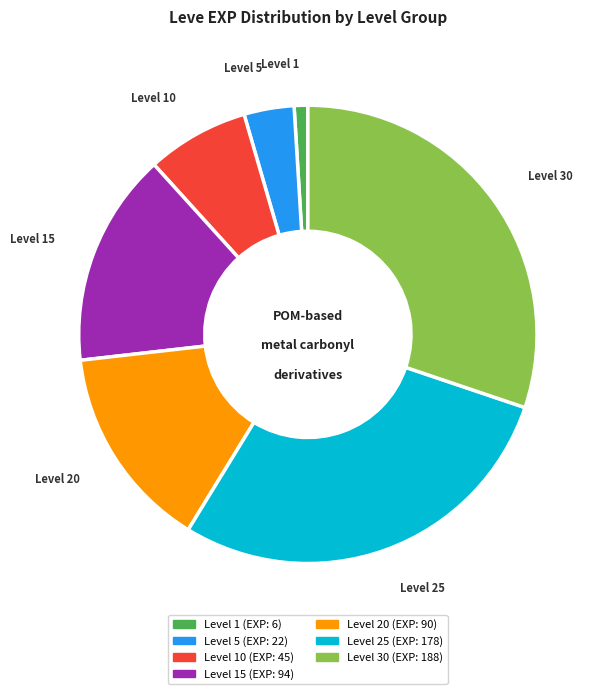

Count the number of slices in the pie.

7